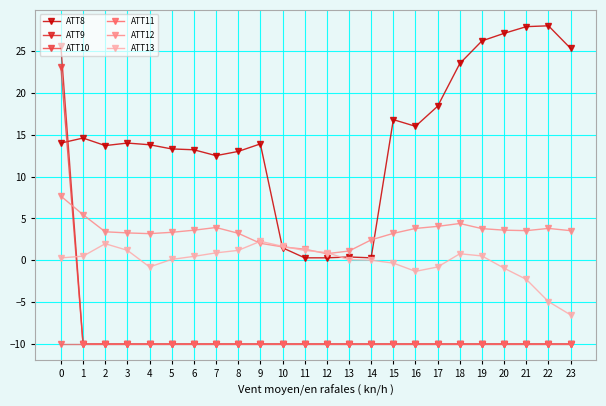

What is the smallest value displayed?

-10.0